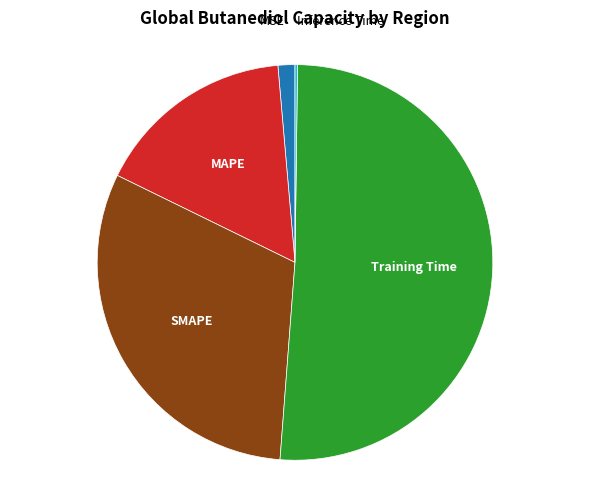

Is there any slice that represents more than half of the pie?

Yes